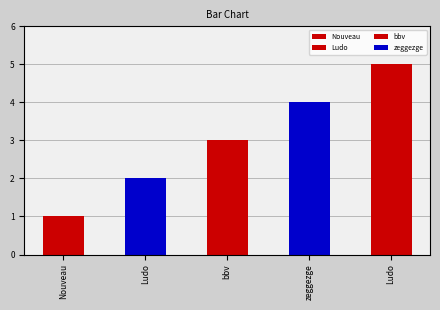

What value does the data have at Nouveau?

1